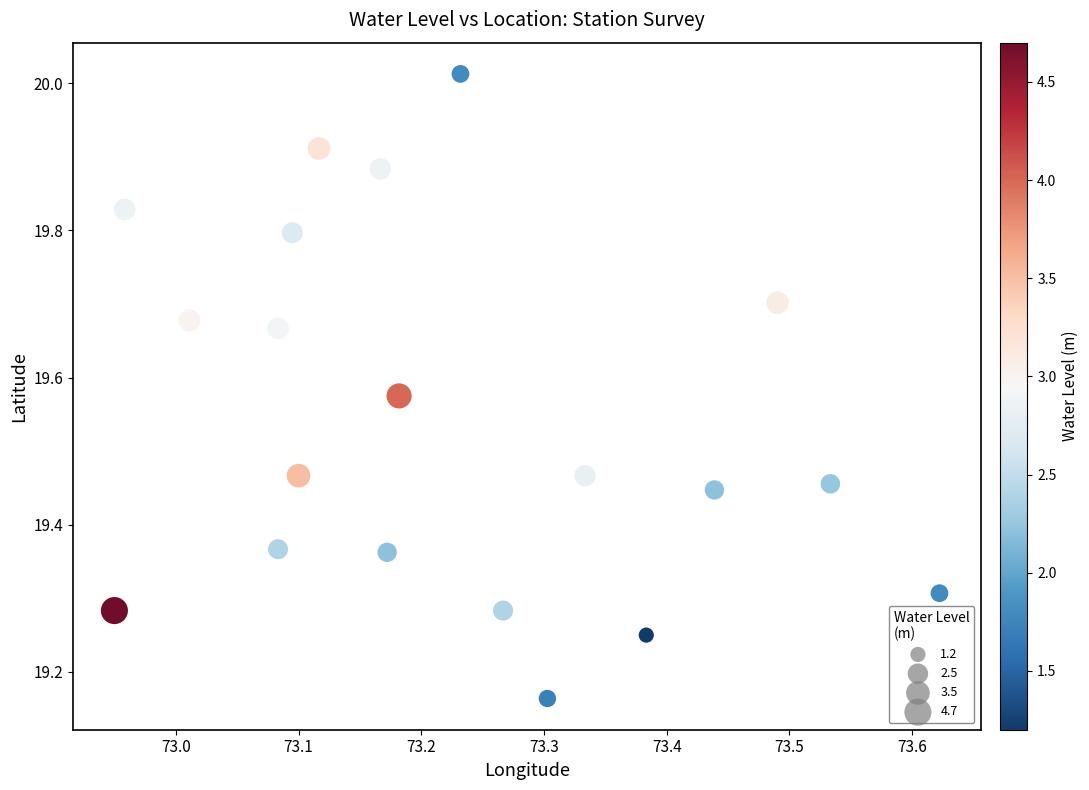

What is the range of Y values (max minus min)?

0.8